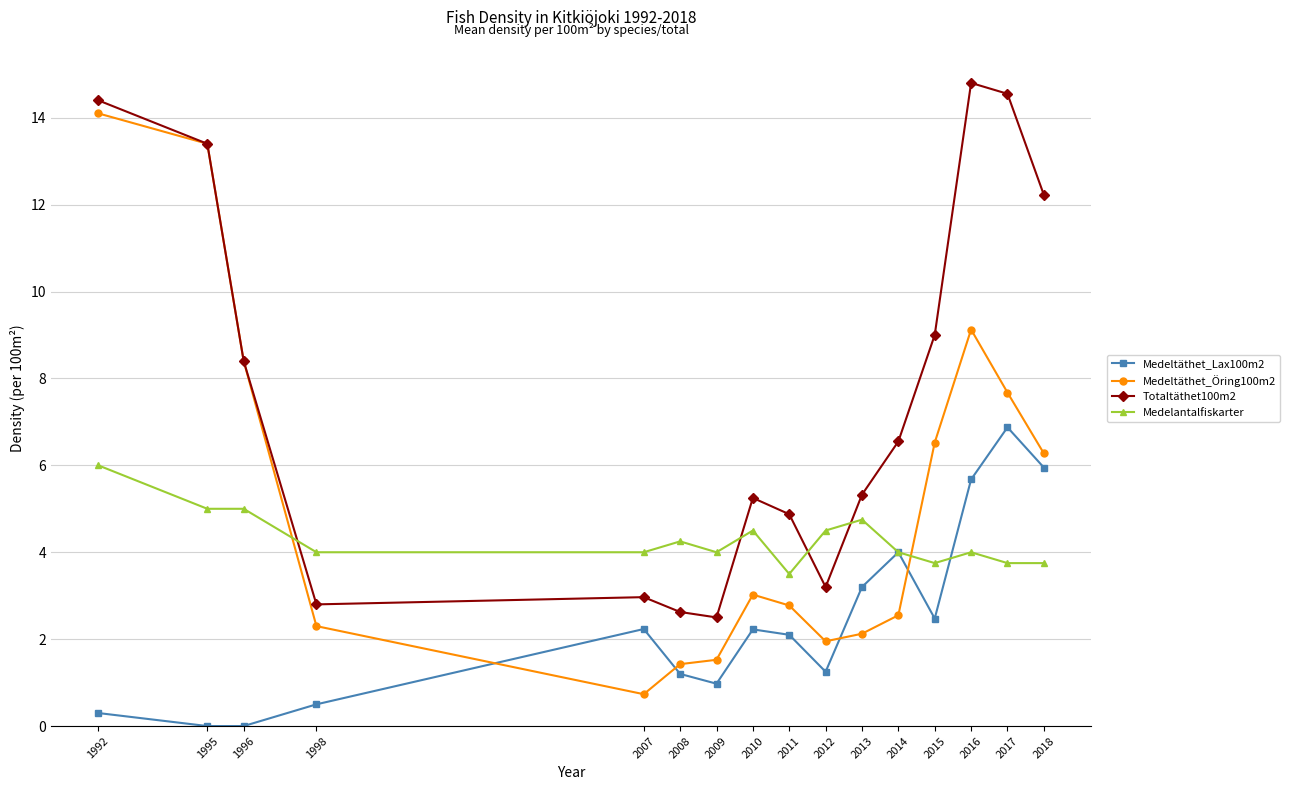

What is the value of the Medeltäthet_Lax100m2 point at the 1st from the left?

0.3